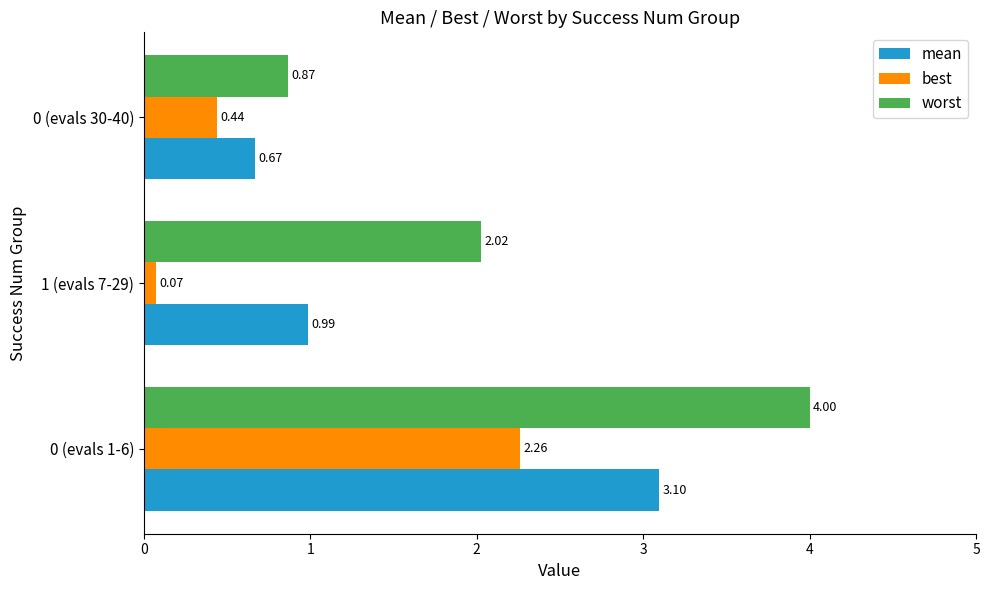

What are all the series names shown in the legend?

mean, best, worst